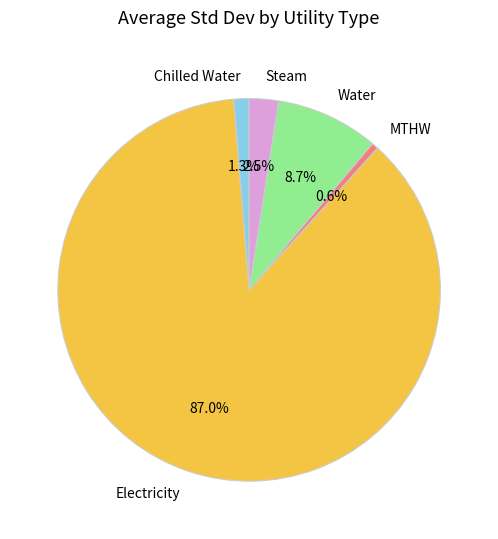

Which category has the biggest portion of the pie?

Electricity